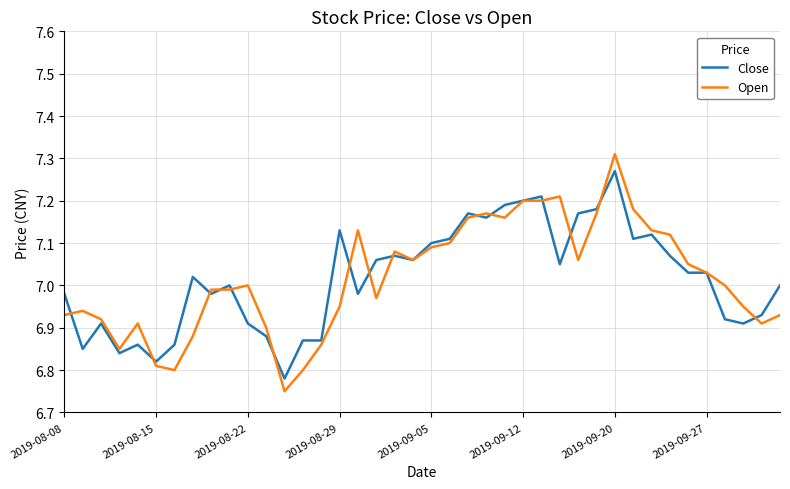

Which series has the largest range (max minus min)?

Open